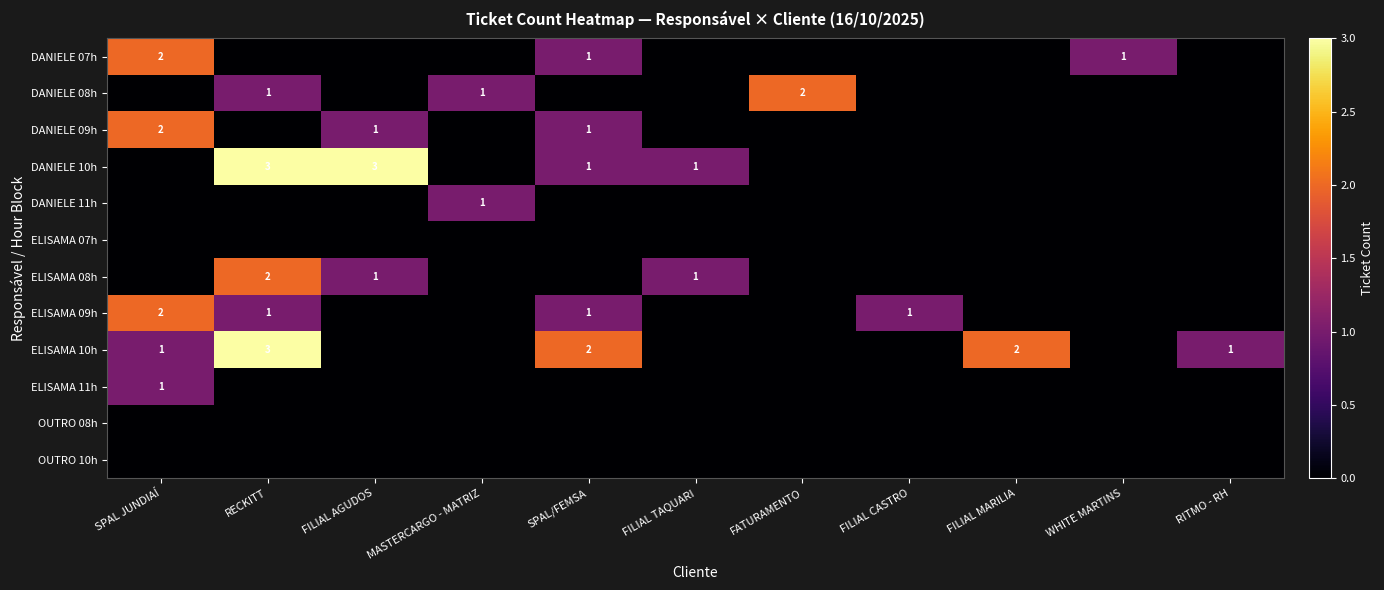

The value of DANIELE 10h at FILIAL TAQUARI is 2. True or false?

False